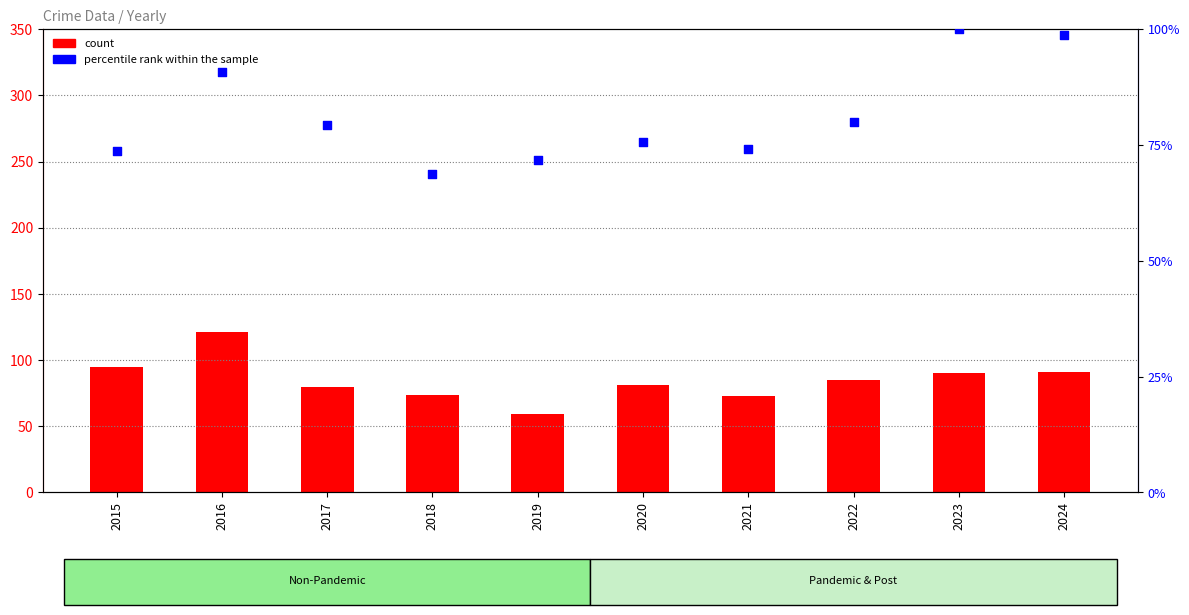

What are all the series names shown in the legend?

count, percentile rank within the sample